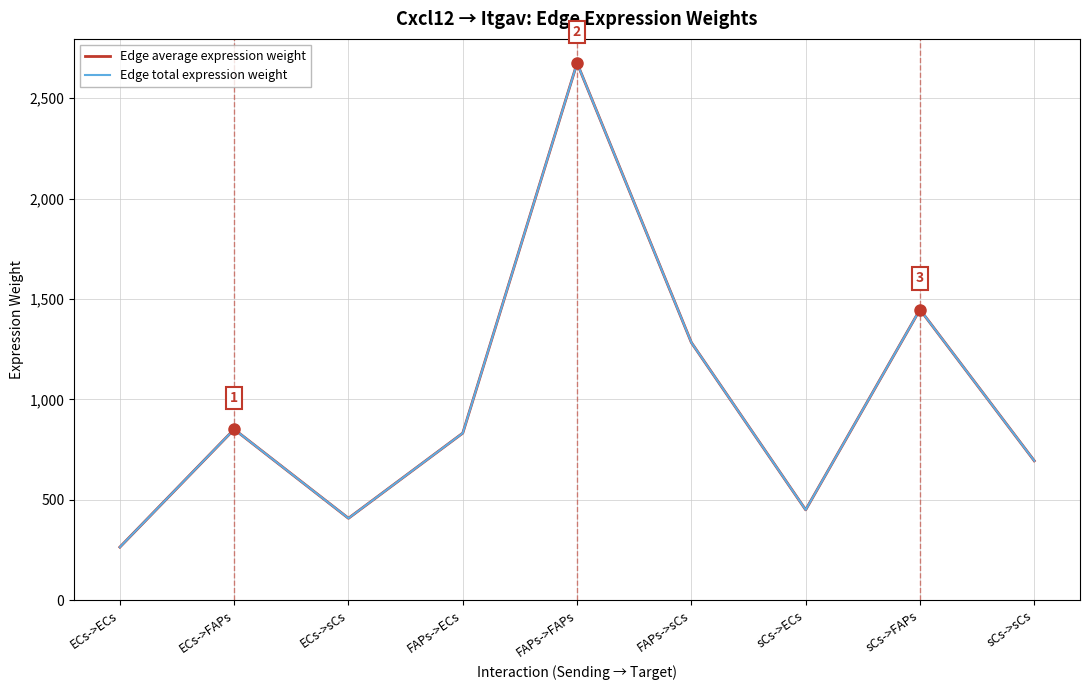

What is the label of the 8th point from the right?

ECs->FAPs